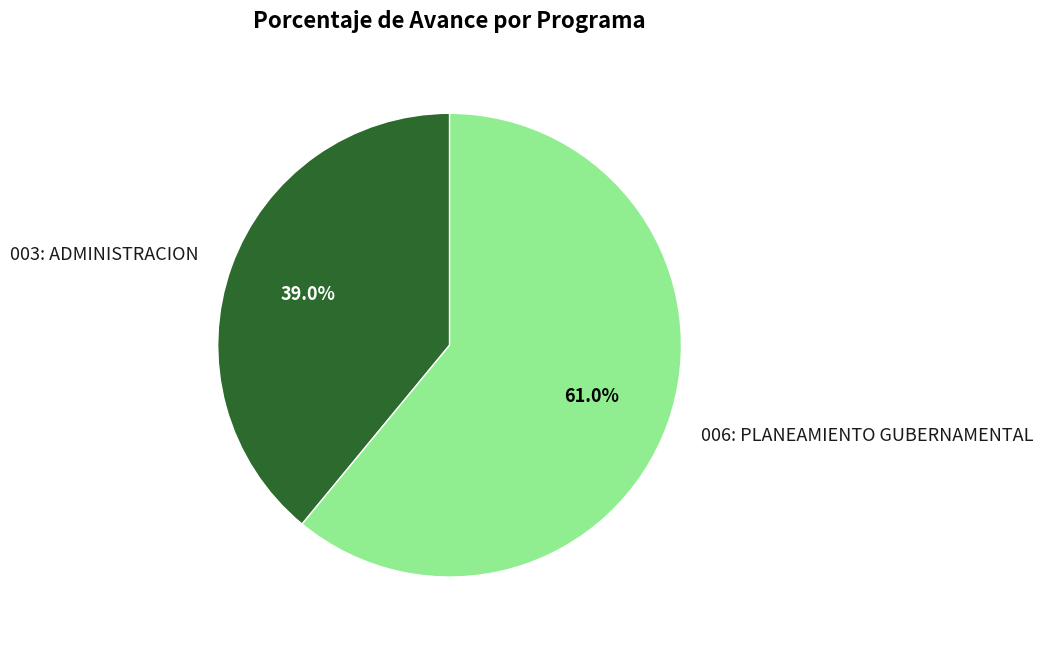

To the nearest percent, what is the difference between the 006: PLANEAMIENTO GUBERNAMENTAL and 003: ADMINISTRACION slice percentages?

22%